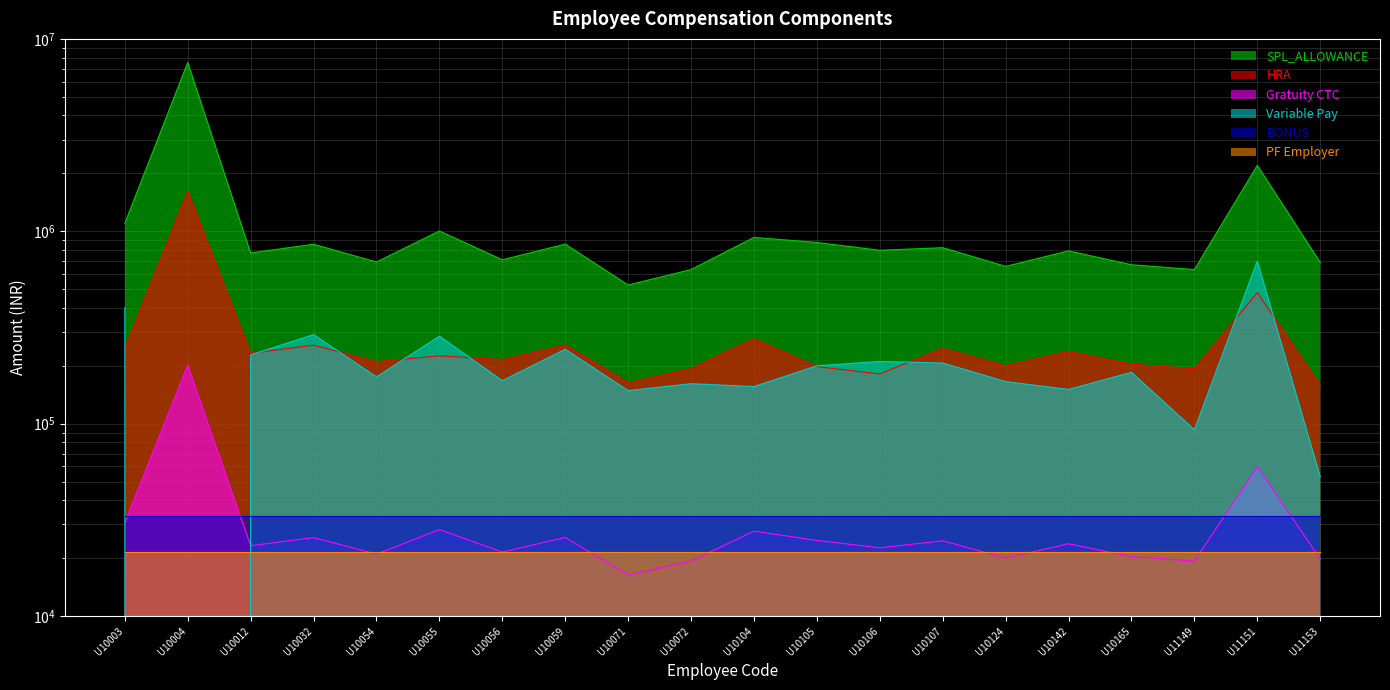

True or false: Variable Pay and HRA cross at least once.

True